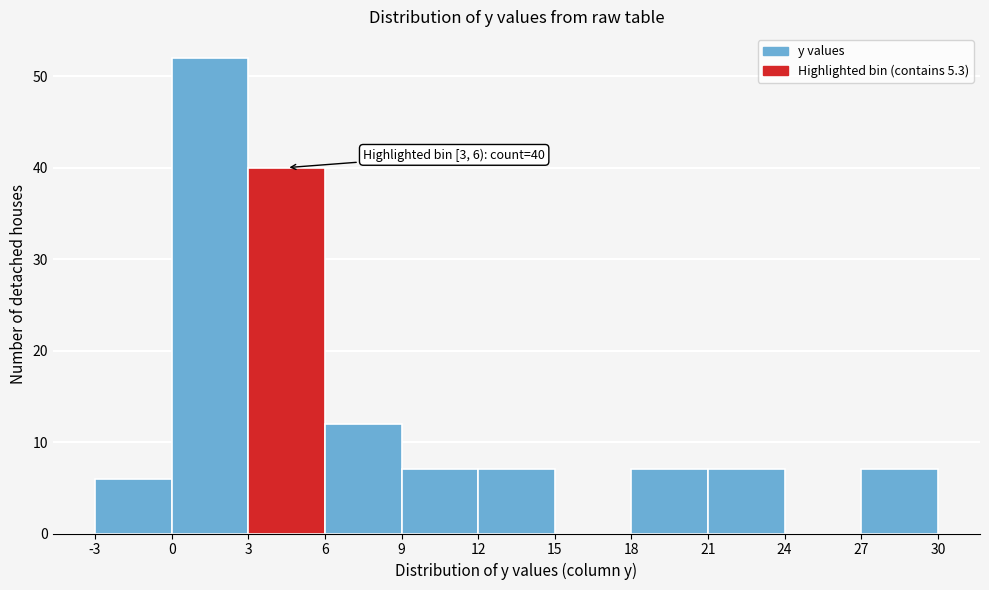

Which range on the x-axis has the tallest bar?

0 to 3